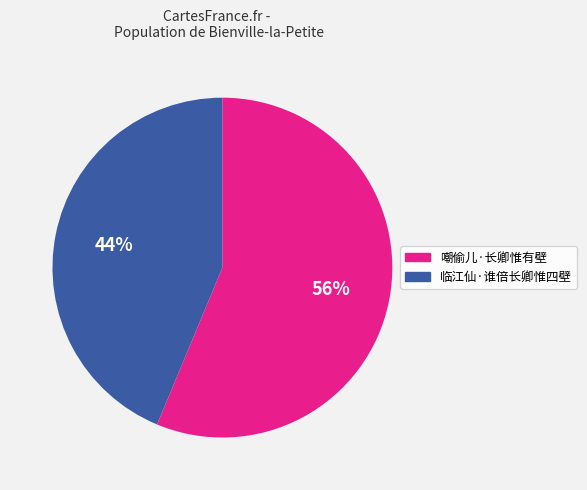

Is the sum of 临江仙·谁倍长卿惟四壁 and 嘲偷儿·长卿惟有壁 greater than half?

Yes